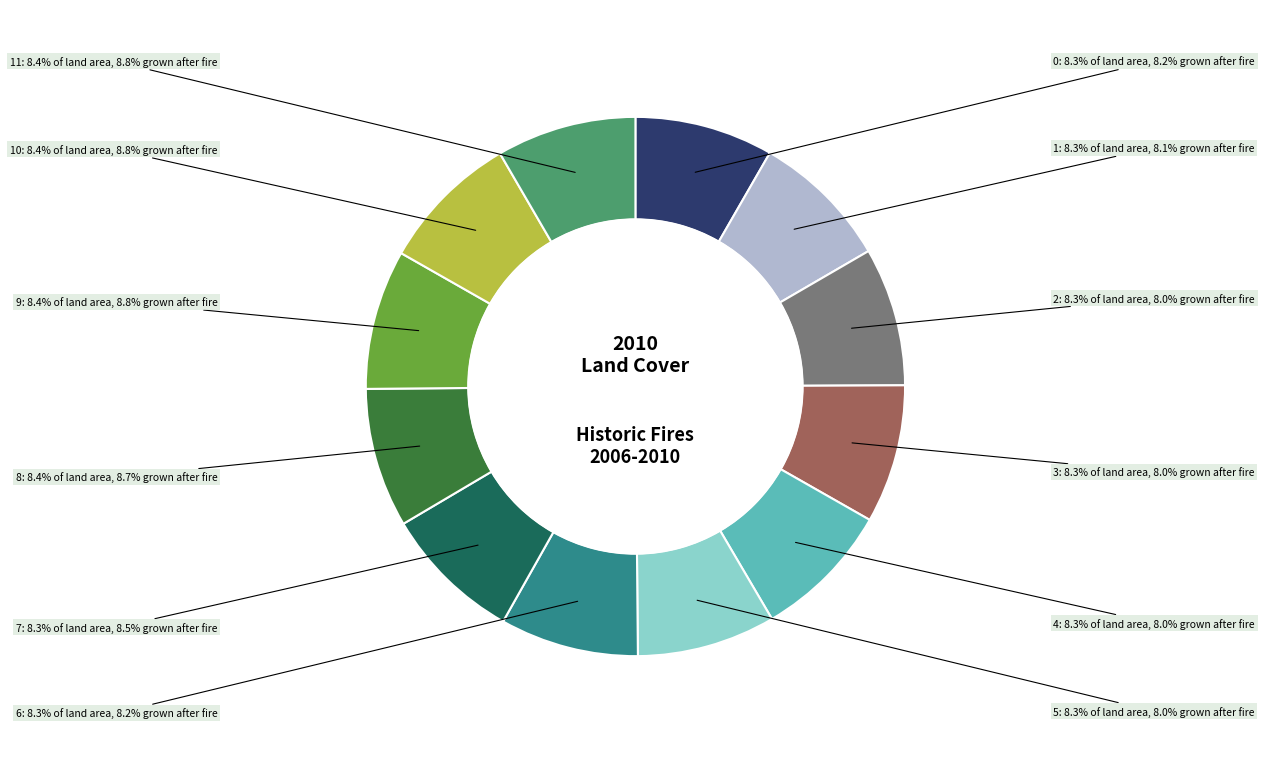

How many segments does this pie chart have?

12